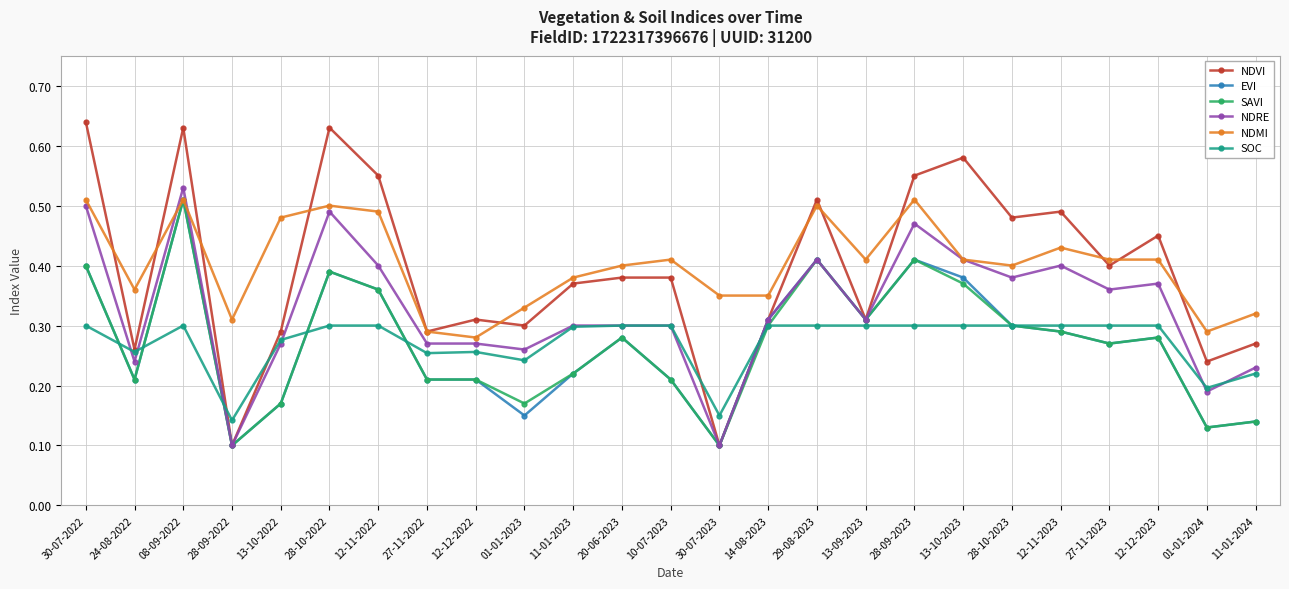

What position from the right is 29-08-2023?

10